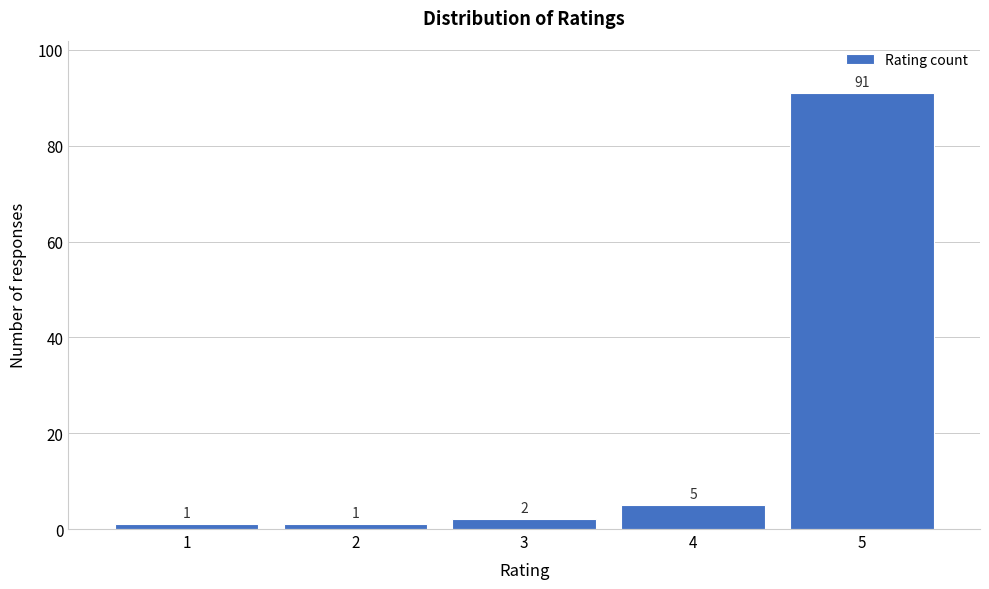

Reading left to right, transcribe this chart: for each bar, give the range it covers on the x-axis and its height.

0.5 to 1.5: 1
1.5 to 2.5: 1
2.5 to 3.5: 2
3.5 to 4.5: 5
4.5 to 5.5: 91